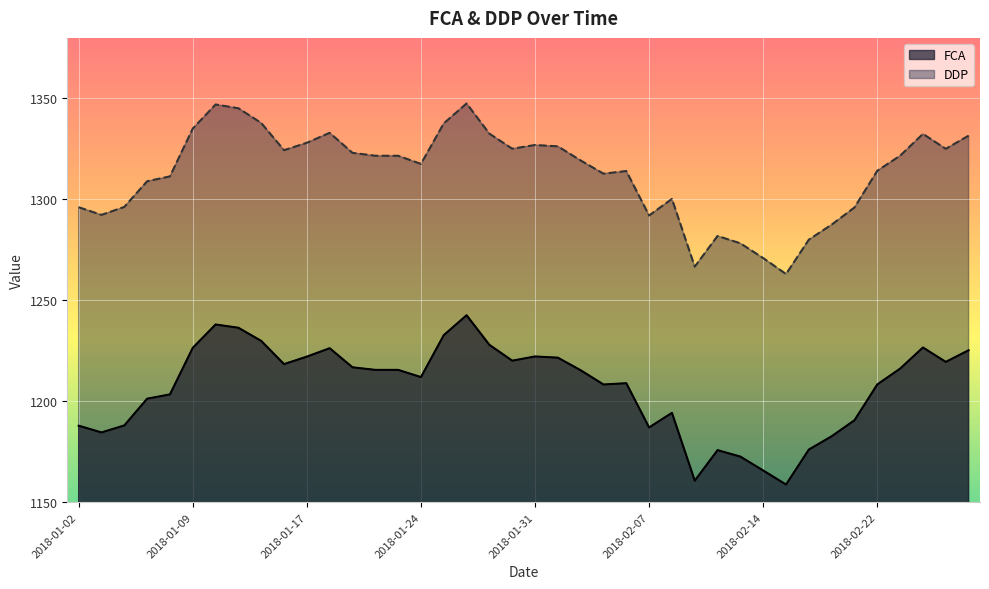

Which series changed the most between 2018-01-12 and 2018-02-12?

DDP